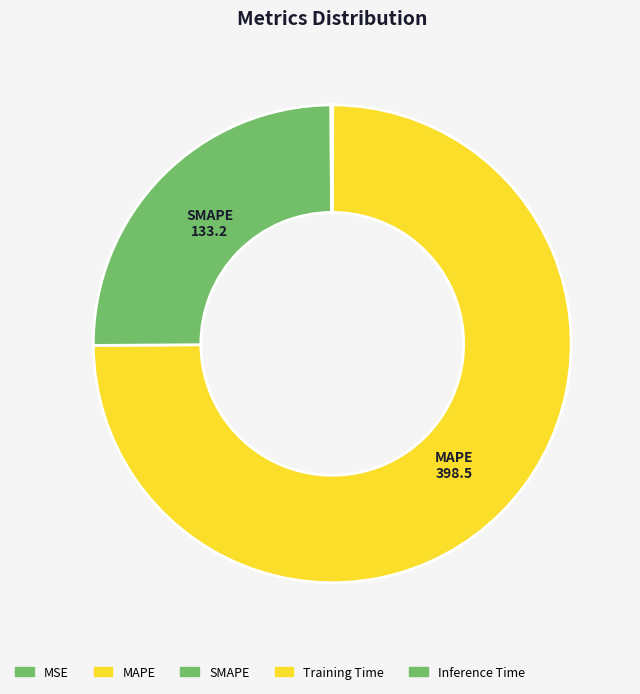

What percentage is the MAPE slice, to the nearest percent?

75%